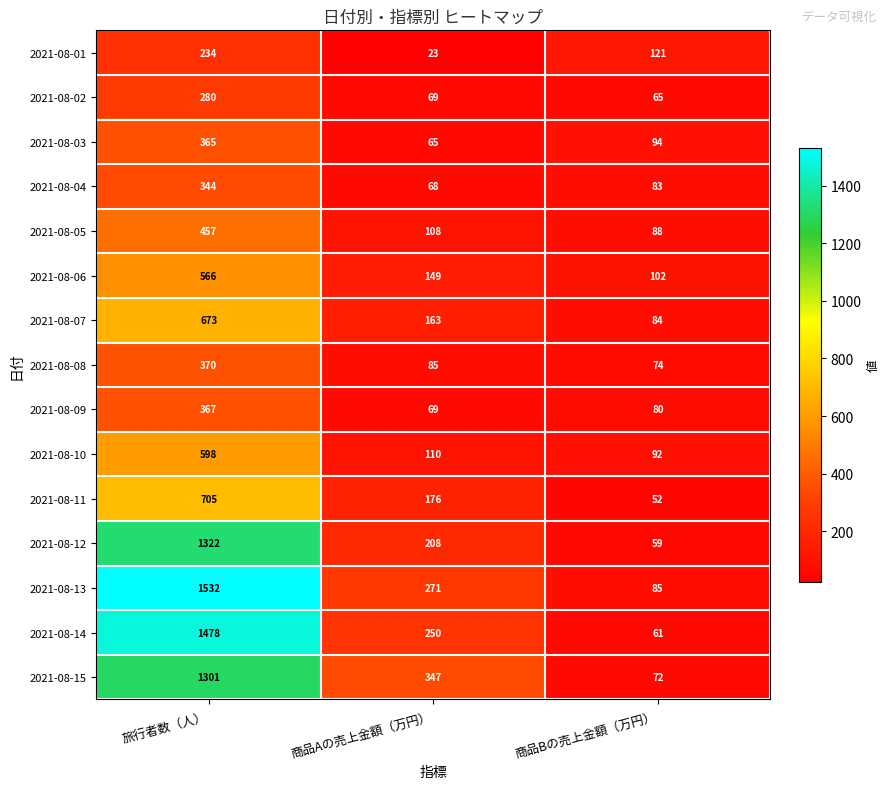

What is the lowest value of the 2021-08-15 series?

72